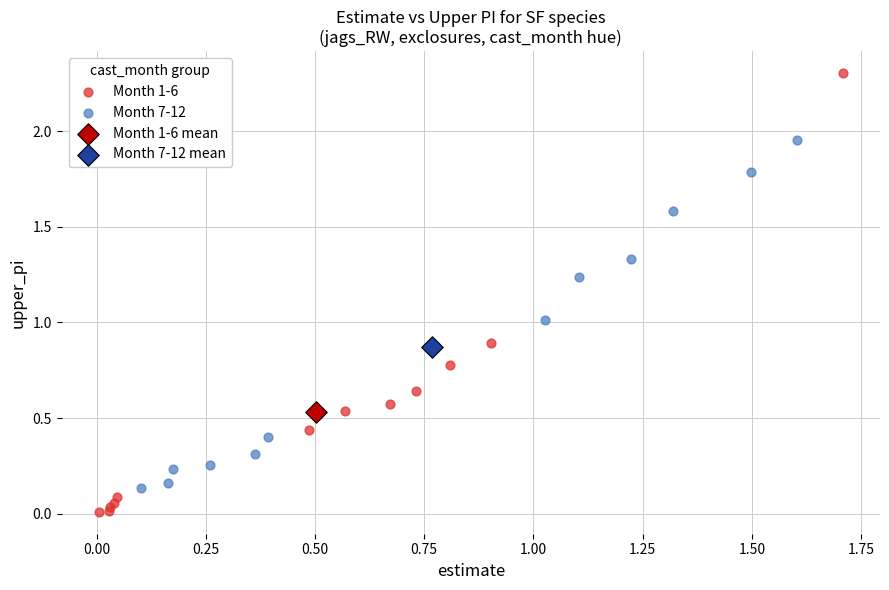

What are all the series names shown in the legend?

Month 1-6, Month 7-12, Month 1-6 mean, Month 7-12 mean